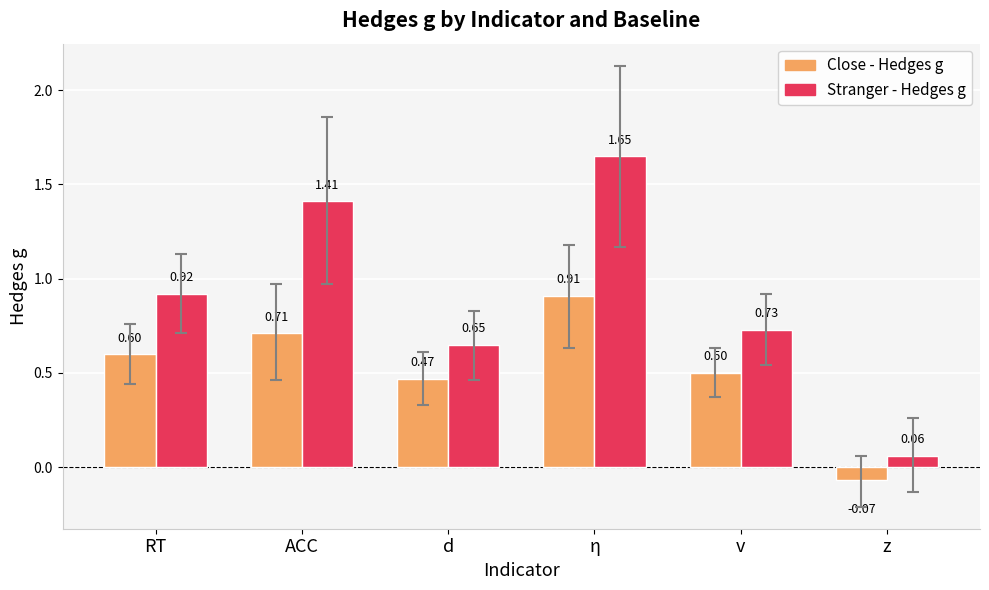

What position from the left is ACC?

2